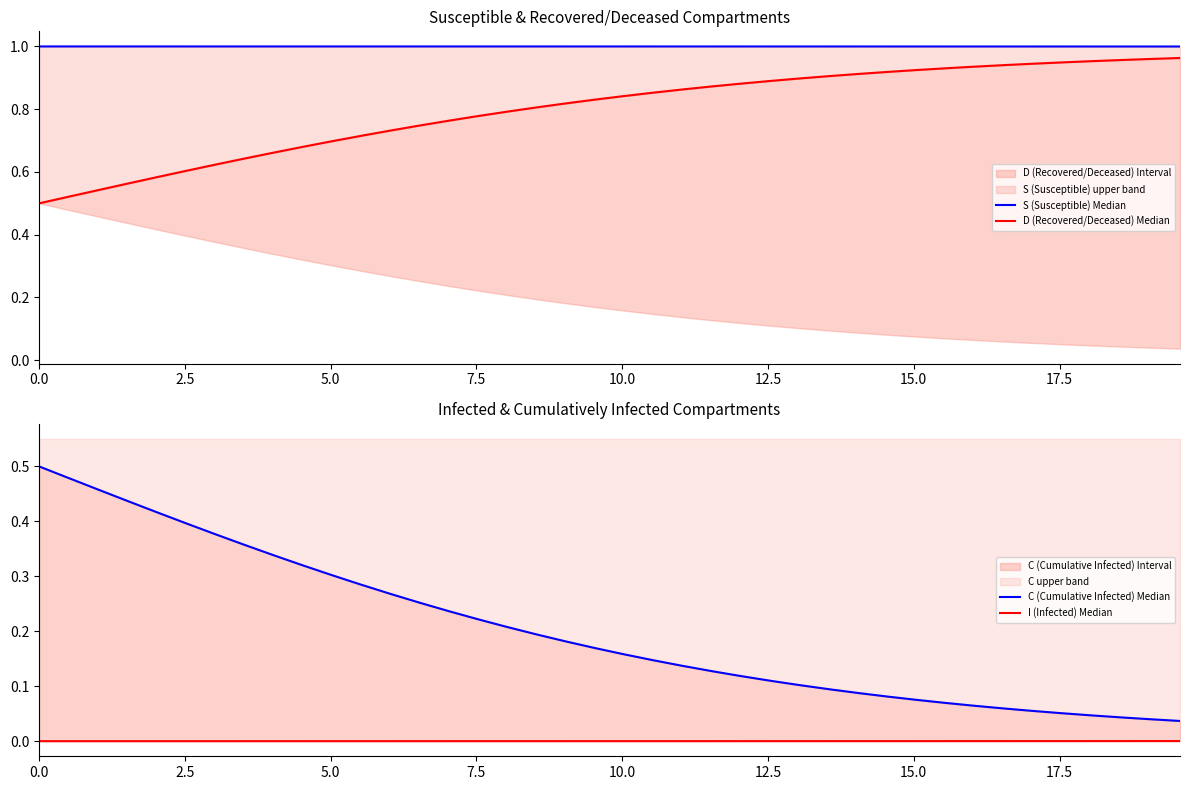

What is the sum of all S (Susceptible) Median values?

40.0